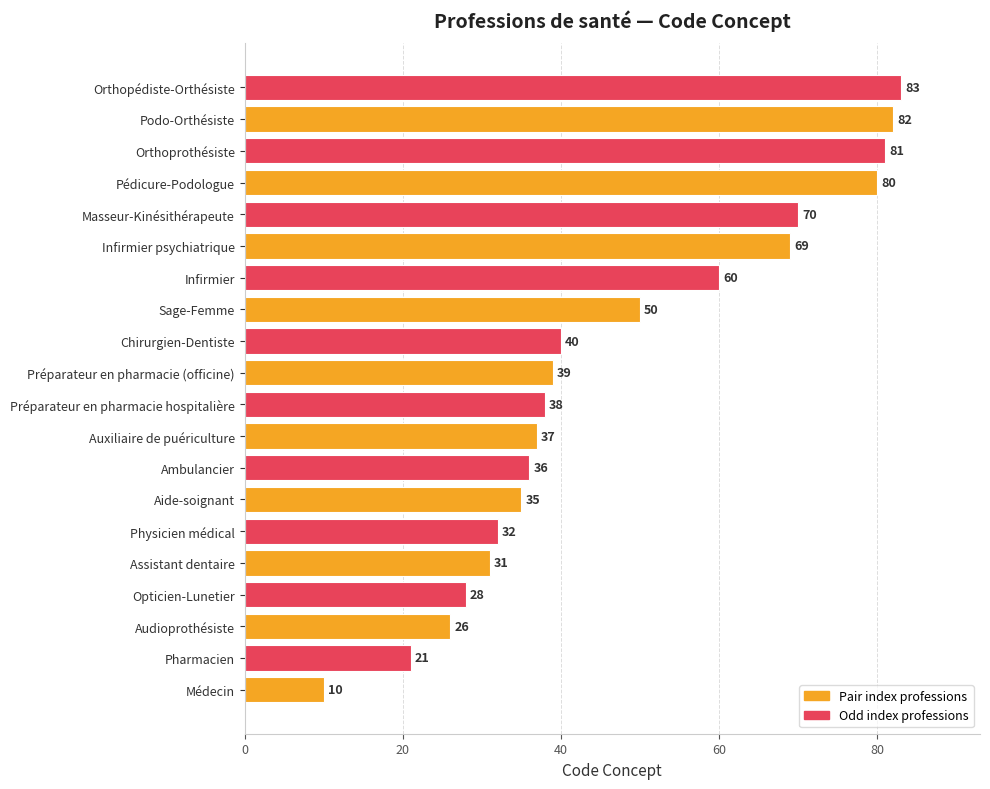

The value at Opticien-Lunetier is 28. True or false?

True